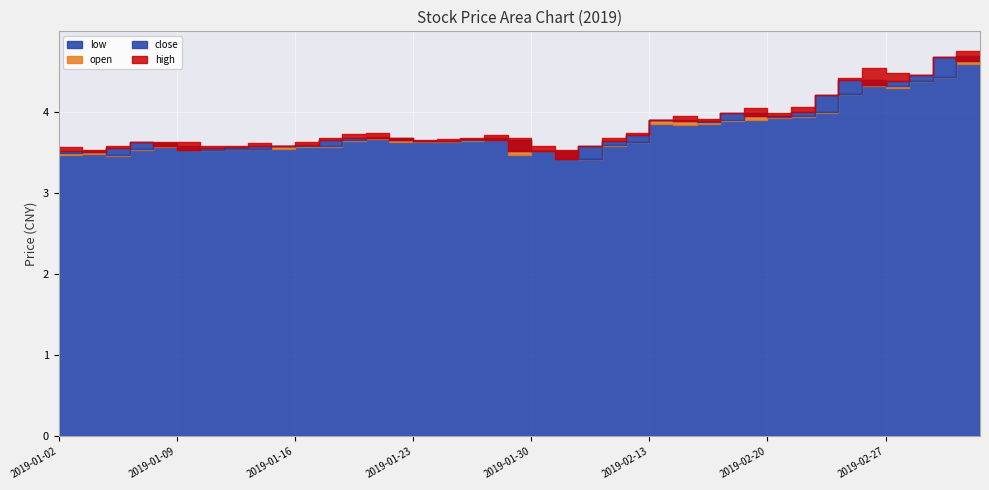

Reading left to right, transcribe all the data shown in this chart.

close: 2019-01-02=3.5	2019-01-03=3.5	2019-01-04=3.5	2019-01-07=3.6	2019-01-08=3.6	2019-01-09=3.5	2019-01-10=3.5	2019-01-11=3.6	2019-01-14=3.6	2019-01-15=3.6	2019-01-16=3.6	2019-01-17=3.6	2019-01-18=3.7	2019-01-21=3.7	2019-01-22=3.6	2019-01-23=3.6	2019-01-24=3.6	2019-01-25=3.7	2019-01-28=3.6	2019-01-29=3.5	2019-01-30=3.5	2019-01-31=3.4	2019-02-01=3.6	2019-02-11=3.6	2019-02-12=3.7	2019-02-13=3.9	2019-02-14=3.9	2019-02-15=3.9	2019-02-18=4.0	2019-02-19=3.9	2019-02-20=4.0	2019-02-21=4.0	2019-02-22=4.2	2019-02-25=4.4	2019-02-26=4.3	2019-02-27=4.4	2019-02-28=4.5	2019-03-01=4.7	2019-03-04=4.6	2019-03-05=4.7
high: 2019-01-02=3.6	2019-01-03=3.5	2019-01-04=3.6	2019-01-07=3.6	2019-01-08=3.6	2019-01-09=3.6	2019-01-10=3.6	2019-01-11=3.6	2019-01-14=3.6	2019-01-15=3.6	2019-01-16=3.6	2019-01-17=3.7	2019-01-18=3.7	2019-01-21=3.7	2019-01-22=3.7	2019-01-23=3.6	2019-01-24=3.7	2019-01-25=3.7	2019-01-28=3.7	2019-01-29=3.7	2019-01-30=3.6	2019-01-31=3.5	2019-02-01=3.6	2019-02-11=3.7	2019-02-12=3.7	2019-02-13=3.9	2019-02-14=3.9	2019-02-15=3.9	2019-02-18=4.0	2019-02-19=4.0	2019-02-20=4.0	2019-02-21=4.0	2019-02-22=4.2	2019-02-25=4.4	2019-02-26=4.5	2019-02-27=4.5	2019-02-28=4.5	2019-03-01=4.7	2019-03-04=4.8	2019-03-05=4.7
low: 2019-01-02=3.5	2019-01-03=3.5	2019-01-04=3.5	2019-01-07=3.5	2019-01-08=3.6	2019-01-09=3.5	2019-01-10=3.5	2019-01-11=3.5	2019-01-14=3.5	2019-01-15=3.5	2019-01-16=3.6	2019-01-17=3.6	2019-01-18=3.6	2019-01-21=3.7	2019-01-22=3.6	2019-01-23=3.6	2019-01-24=3.6	2019-01-25=3.6	2019-01-28=3.6	2019-01-29=3.5	2019-01-30=3.5	2019-01-31=3.4	2019-02-01=3.4	2019-02-11=3.6	2019-02-12=3.6	2019-02-13=3.9	2019-02-14=3.8	2019-02-15=3.9	2019-02-18=3.9	2019-02-19=3.9	2019-02-20=3.9	2019-02-21=3.9	2019-02-22=4.0	2019-02-25=4.2	2019-02-26=4.3	2019-02-27=4.3	2019-02-28=4.4	2019-03-01=4.4	2019-03-04=4.6	2019-03-05=4.6
open: 2019-01-02=3.5	2019-01-03=3.5	2019-01-04=3.5	2019-01-07=3.5	2019-01-08=3.6	2019-01-09=3.6	2019-01-10=3.5	2019-01-11=3.5	2019-01-14=3.5	2019-01-15=3.6	2019-01-16=3.6	2019-01-17=3.6	2019-01-18=3.6	2019-01-21=3.7	2019-01-22=3.7	2019-01-23=3.6	2019-01-24=3.6	2019-01-25=3.6	2019-01-28=3.7	2019-01-29=3.6	2019-01-30=3.5	2019-01-31=3.5	2019-02-01=3.4	2019-02-11=3.6	2019-02-12=3.6	2019-02-13=3.9	2019-02-14=3.9	2019-02-15=3.9	2019-02-18=3.9	2019-02-19=4.0	2019-02-20=3.9	2019-02-21=4.0	2019-02-22=4.0	2019-02-25=4.2	2019-02-26=4.4	2019-02-27=4.3	2019-02-28=4.4	2019-03-01=4.4	2019-03-04=4.7	2019-03-05=4.6